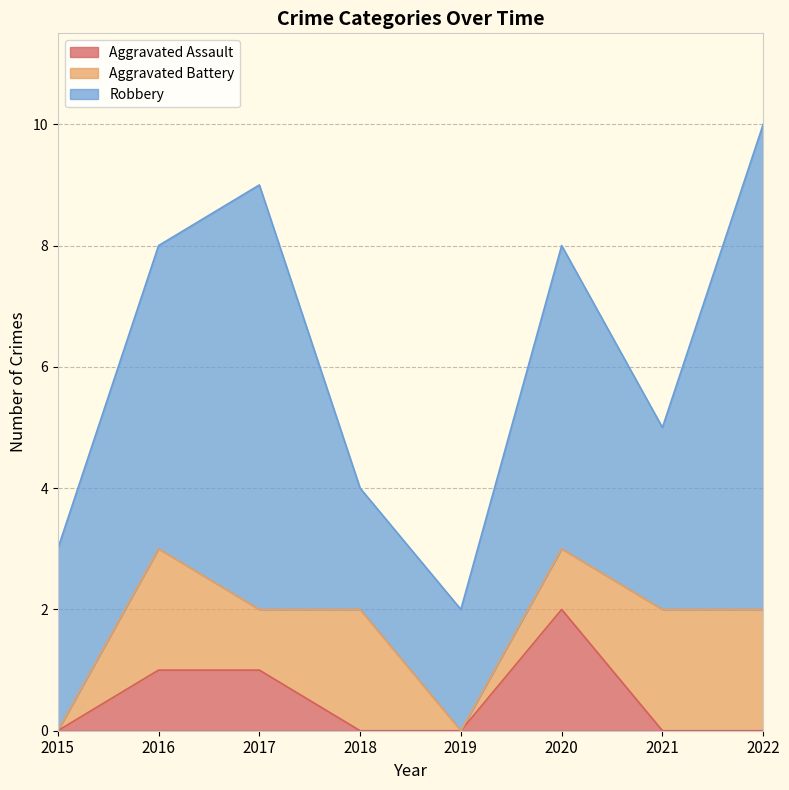

What is the difference between the Aggravated Battery values at 2019 and 2021?

2